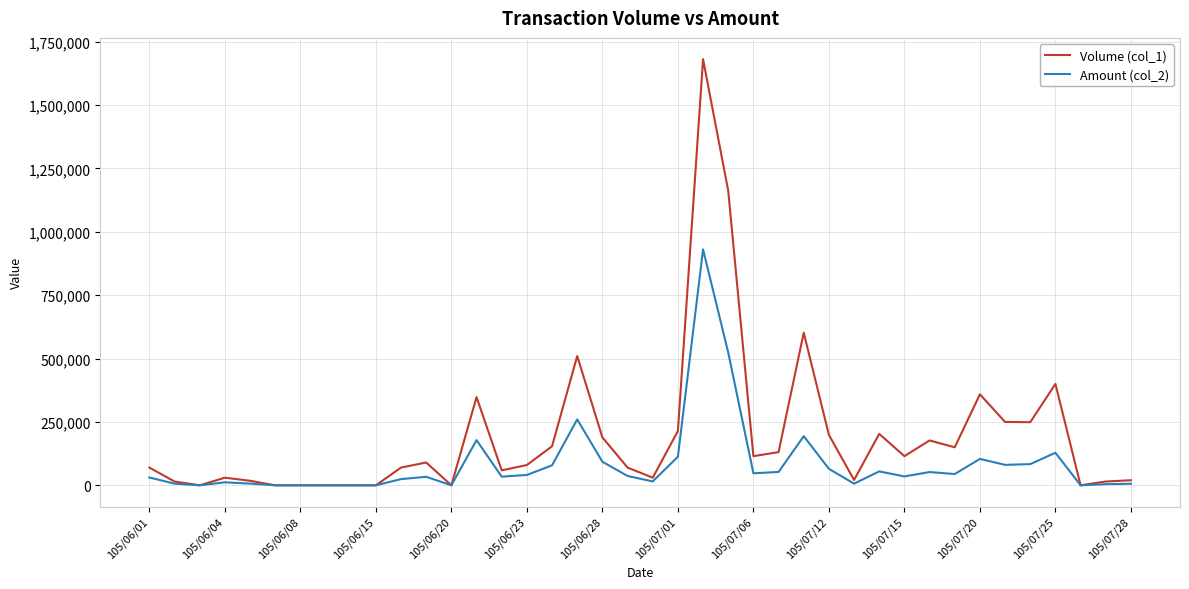

Does the chart have visible grid lines?

Yes